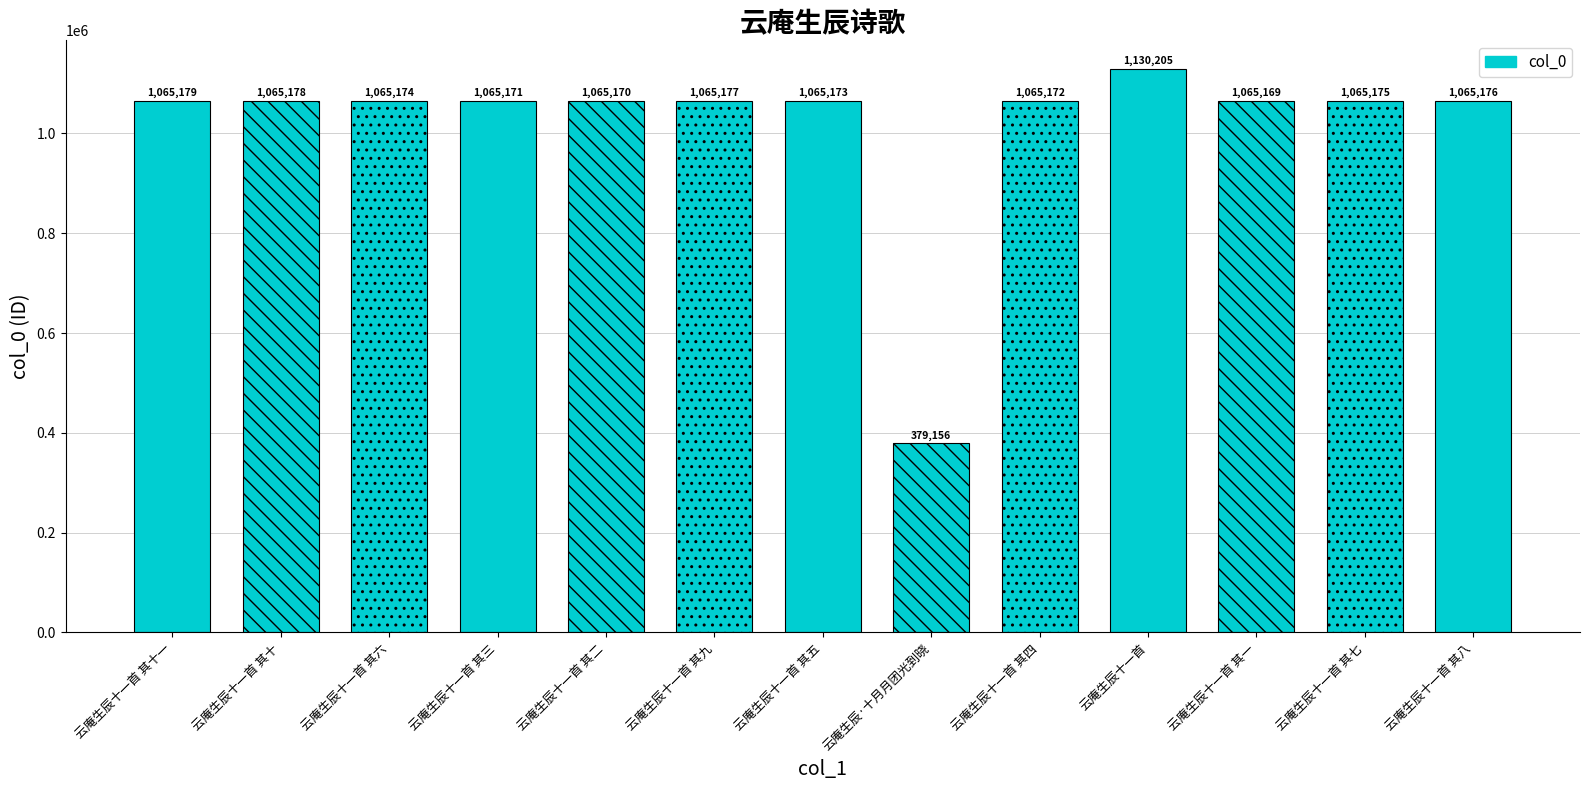

What is the sum of the values at 云庵生辰十一首 其二 and 云庵生辰十一首 其四?

2130342